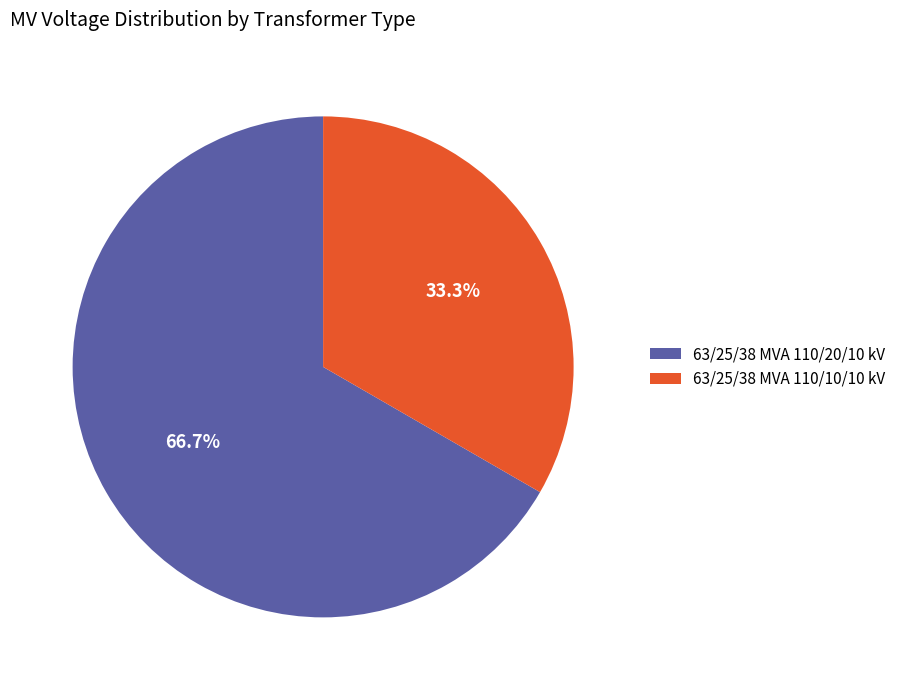

How many segments does this pie chart have?

2